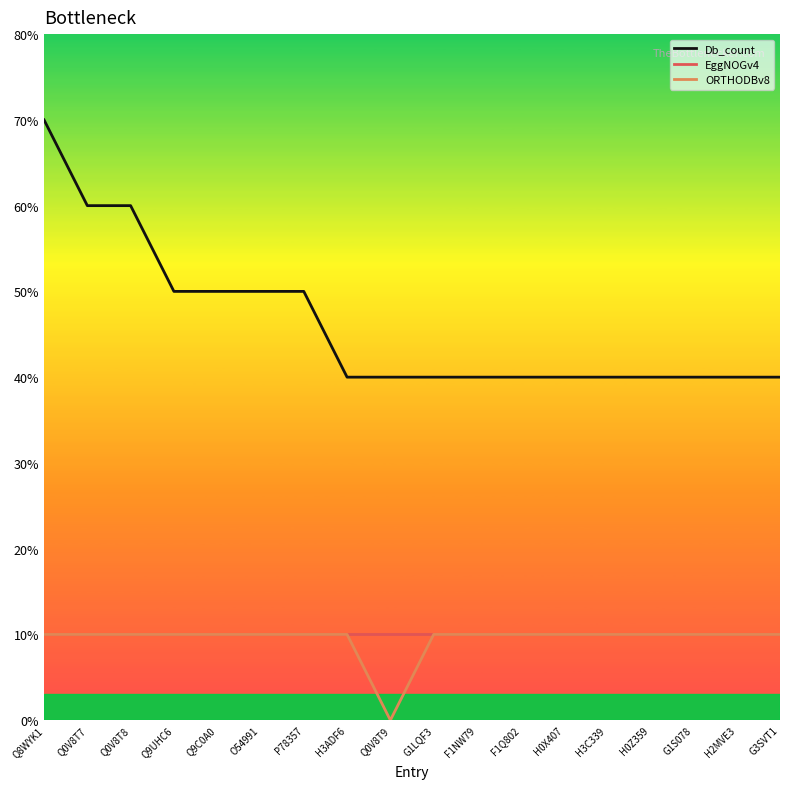

Is it true that ORTHODBv8 equals 1 at Q0V8T8?

False